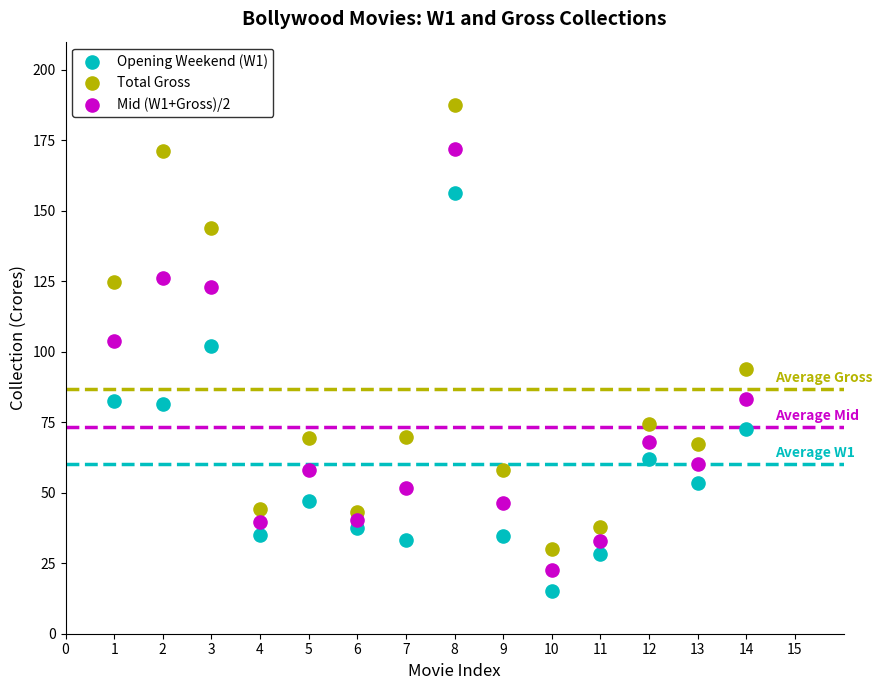

Across all data points, what is the range of Y values (max minus min)?

172.3